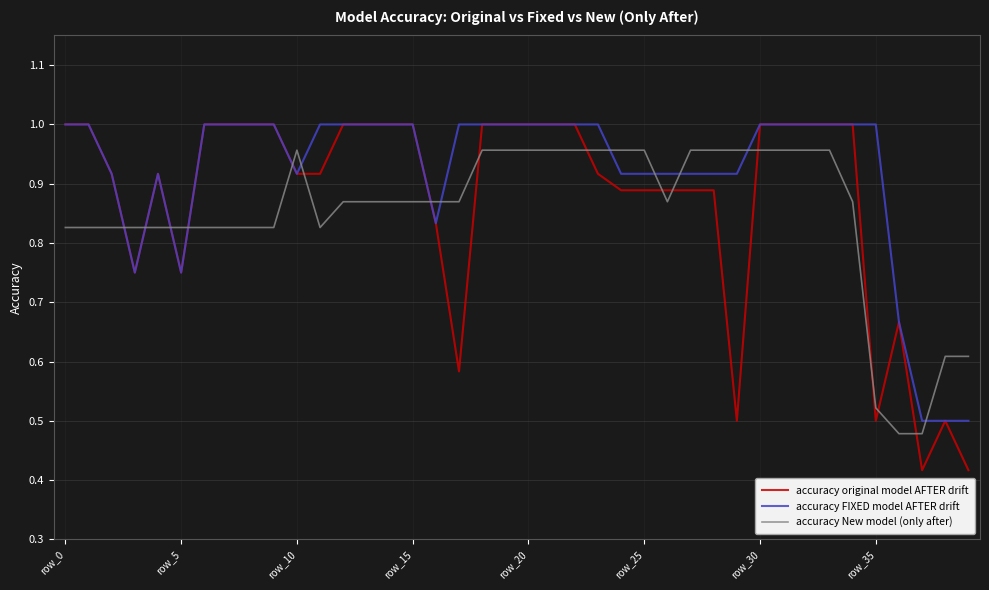

Which series has the widest spread of values?

accuracy original model AFTER drift